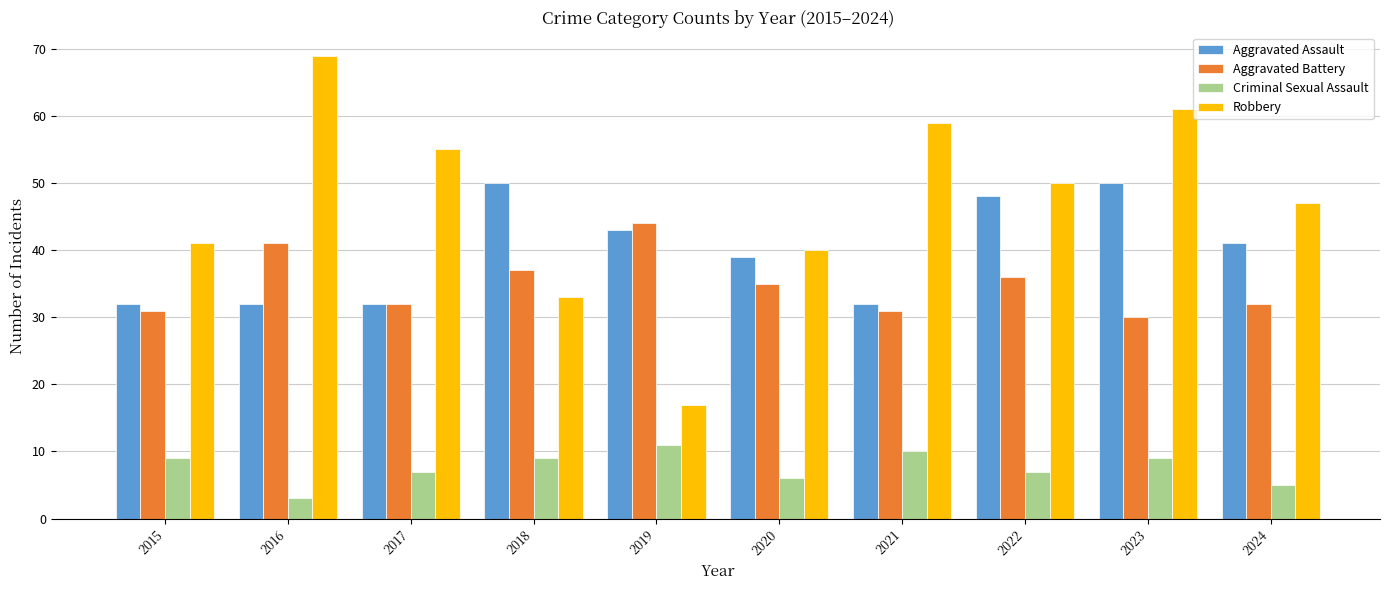

What is the total value across all series at 2024?

125